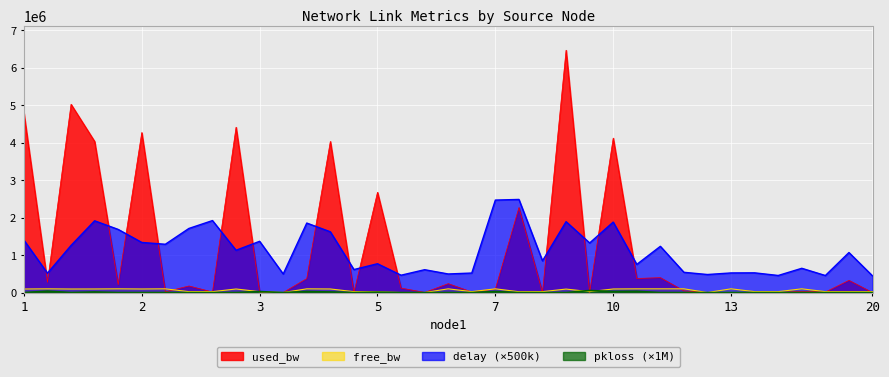

What is the value of the free_bw point at the 25th from the left?

24999.8